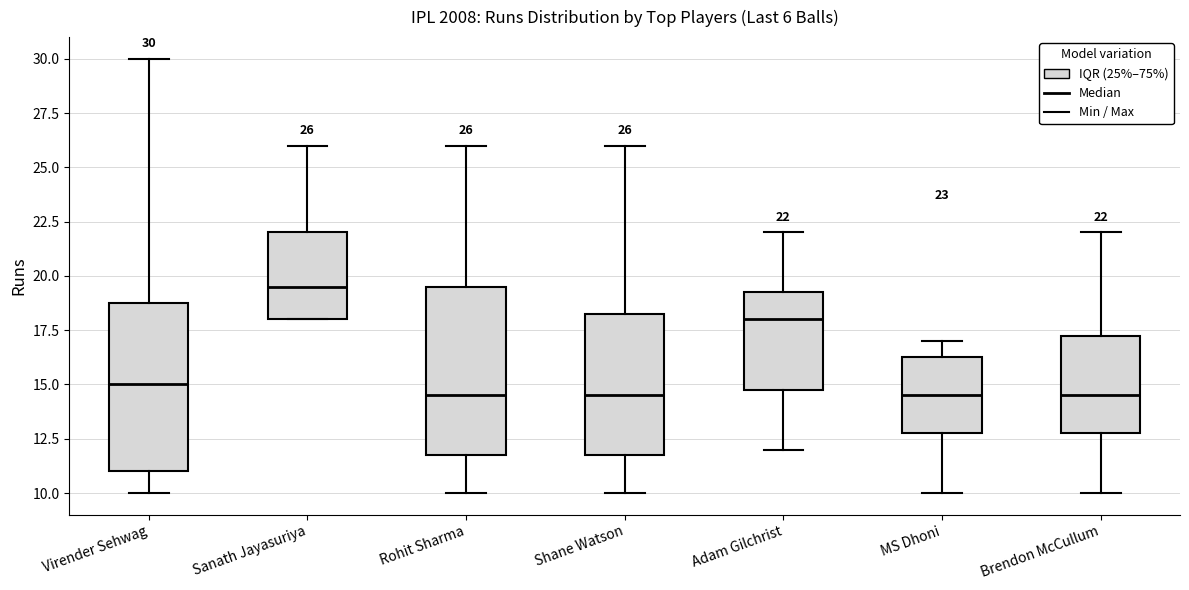

Which box's median line is the highest?

Sanath Jayasuriya